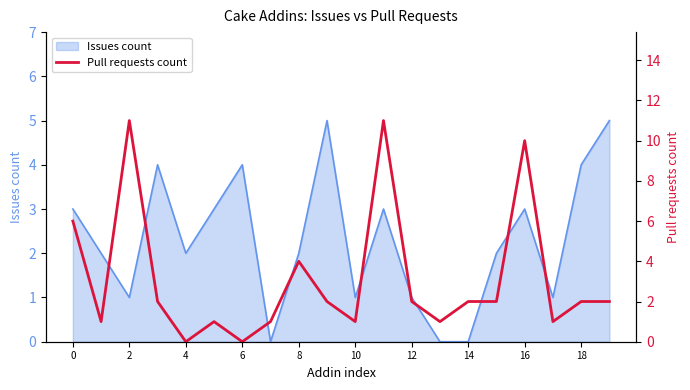

What is the maximum value for Issues count?

5